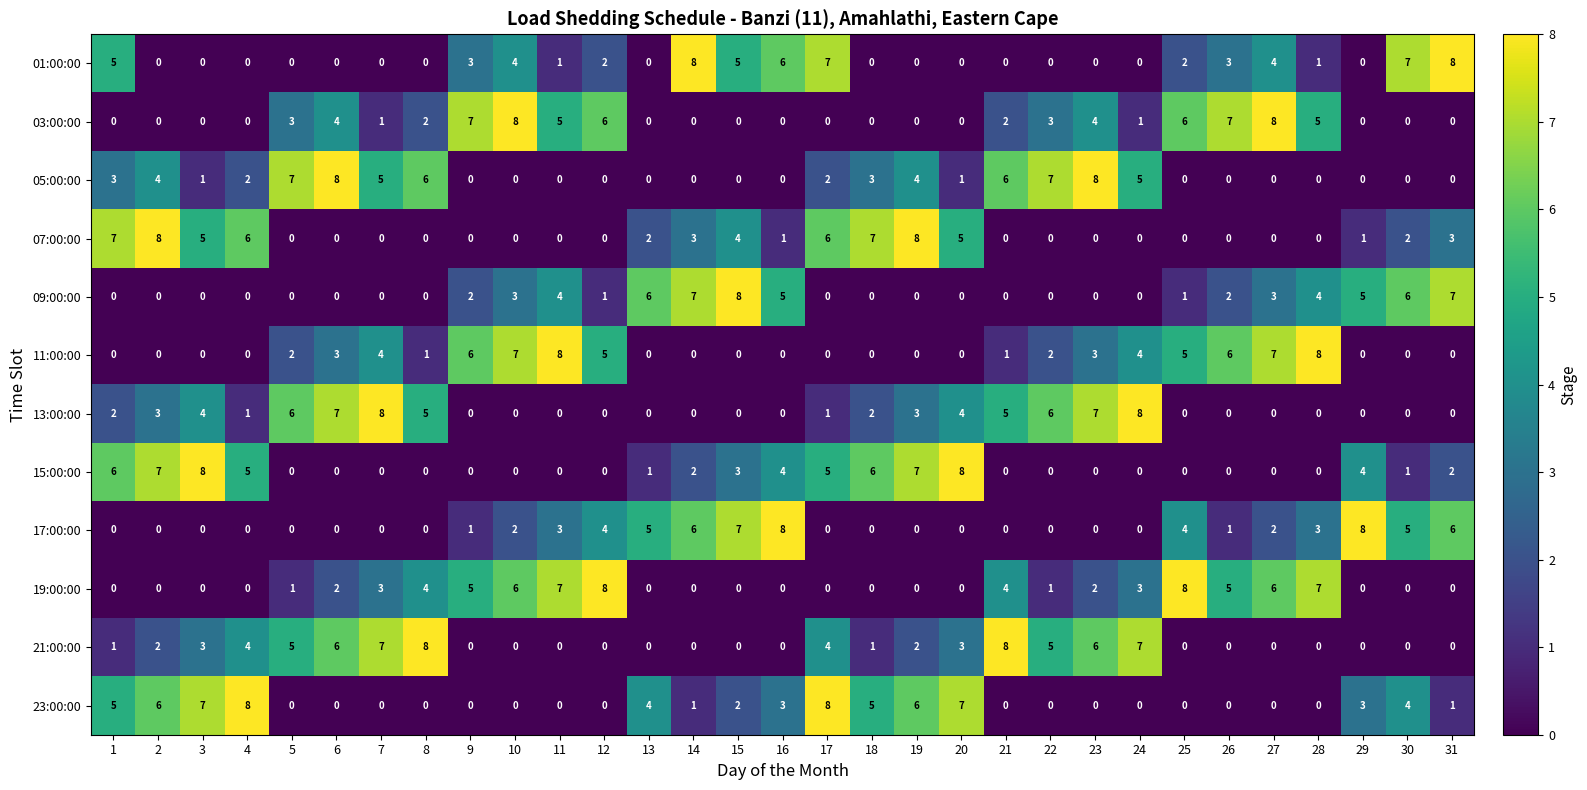

How many series are shown in this chart?

12